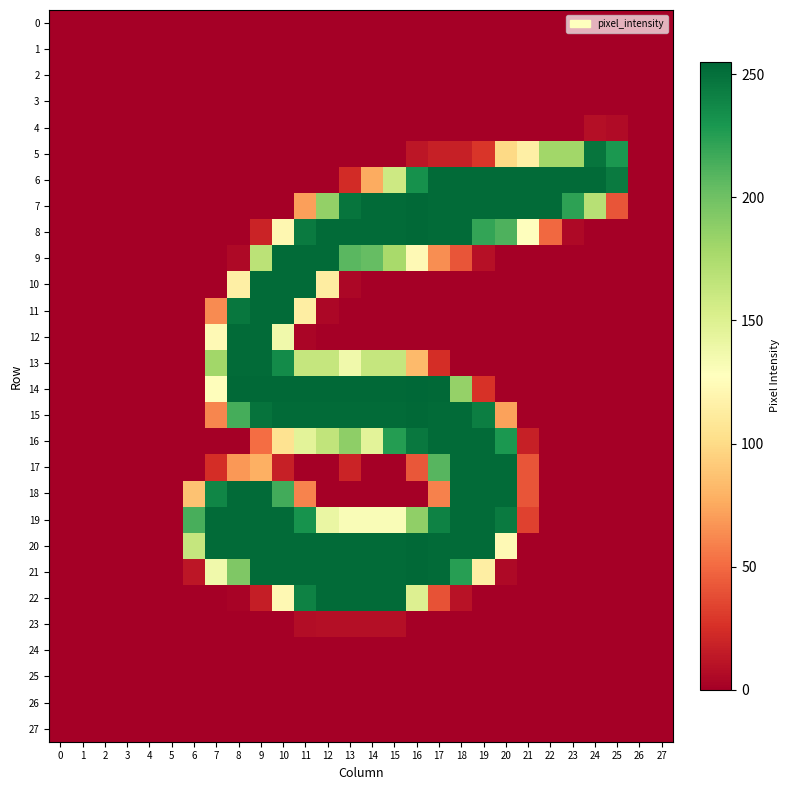

Reading left to right, what are all the values shown in this chart?

0: 0=0	1=0	2=0	3=0	4=0	5=0	6=0	7=0	8=0	9=0	10=0	11=0	12=0	13=0	14=0	15=0	16=0	17=0	18=0	19=0	20=0	21=0	22=0	23=0	24=0	25=0	26=0	27=0
1: 0=0	1=0	2=0	3=0	4=0	5=0	6=0	7=0	8=0	9=0	10=0	11=0	12=0	13=0	14=0	15=0	16=0	17=0	18=0	19=0	20=0	21=0	22=0	23=0	24=0	25=0	26=0	27=0
2: 0=0	1=0	2=0	3=0	4=0	5=0	6=0	7=0	8=0	9=0	10=0	11=0	12=0	13=0	14=0	15=0	16=0	17=0	18=0	19=0	20=0	21=0	22=0	23=0	24=0	25=0	26=0	27=0
3: 0=0	1=0	2=0	3=0	4=0	5=0	6=0	7=0	8=0	9=0	10=0	11=0	12=0	13=0	14=0	15=0	16=0	17=0	18=0	19=0	20=0	21=0	22=0	23=0	24=0	25=0	26=0	27=0
4: 0=0	1=0	2=0	3=0	4=0	5=0	6=0	7=0	8=0	9=0	10=0	11=0	12=0	13=0	14=0	15=0	16=0	17=0	18=0	19=0	20=0	21=0	22=0	23=0	24=8	25=6	26=0	27=0
5: 0=0	1=0	2=0	3=0	4=0	5=0	6=0	7=0	8=0	9=0	10=0	11=0	12=0	13=0	14=0	15=0	16=12	17=17	18=17	19=28	20=99	21=115	22=180	23=180	24=248	25=229	26=0	27=0
6: 0=0	1=0	2=0	3=0	4=0	5=0	6=0	7=0	8=0	9=0	10=0	11=0	12=0	13=23	14=76	15=159	16=233	17=253	18=253	19=253	20=253	21=253	22=253	23=253	24=253	25=245	26=0	27=0
7: 0=0	1=0	2=0	3=0	4=0	5=0	6=0	7=0	8=0	9=0	10=0	11=71	12=186	13=248	14=253	15=253	16=254	17=253	18=253	19=253	20=253	21=253	22=253	23=223	24=170	25=41	26=0	27=0
8: 0=0	1=0	2=0	3=0	4=0	5=0	6=0	7=0	8=0	9=19	10=121	11=245	12=253	13=253	14=253	15=253	16=254	17=253	18=253	19=221	20=212	21=128	22=49	23=5	24=0	25=0	26=0	27=0
9: 0=0	1=0	2=0	3=0	4=0	5=0	6=0	7=0	8=5	9=168	10=253	11=253	12=253	13=208	14=204	15=177	16=123	17=64	18=41	19=9	20=0	21=0	22=0	23=0	24=0	25=0	26=0	27=0
10: 0=0	1=0	2=0	3=0	4=0	5=0	6=0	7=0	8=115	9=253	10=253	11=253	12=113	13=4	14=0	15=0	16=0	17=0	18=0	19=0	20=0	21=0	22=0	23=0	24=0	25=0	26=0	27=0
11: 0=0	1=0	2=0	3=0	4=0	5=0	6=0	7=63	8=247	9=253	10=253	11=114	12=4	13=0	14=0	15=0	16=0	17=0	18=0	19=0	20=0	21=0	22=0	23=0	24=0	25=0	26=0	27=0
12: 0=0	1=0	2=0	3=0	4=0	5=0	6=0	7=123	8=253	9=253	10=137	11=3	12=0	13=0	14=0	15=0	16=0	17=0	18=0	19=0	20=0	21=0	22=0	23=0	24=0	25=0	26=0	27=0
13: 0=0	1=0	2=0	3=0	4=0	5=0	6=0	7=180	8=253	9=253	10=236	11=163	12=163	13=137	14=163	15=163	16=83	17=24	18=0	19=0	20=0	21=0	22=0	23=0	24=0	25=0	26=0	27=0
14: 0=0	1=0	2=0	3=0	4=0	5=0	6=0	7=126	8=254	9=254	10=254	11=254	12=254	13=254	14=254	15=254	16=255	17=254	18=185	19=26	20=0	21=0	22=0	23=0	24=0	25=0	26=0	27=0
15: 0=0	1=0	2=0	3=0	4=0	5=0	6=0	7=61	8=215	9=249	10=253	11=253	12=253	13=253	14=253	15=253	16=254	17=253	18=253	19=243	20=72	21=0	22=0	23=0	24=0	25=0	26=0	27=0
16: 0=0	1=0	2=0	3=0	4=0	5=0	6=0	7=0	8=0	9=51	10=105	11=146	12=165	13=188	14=146	15=226	16=246	17=253	18=253	19=253	20=229	21=17	22=0	23=0	24=0	25=0	26=0	27=0
17: 0=0	1=0	2=0	3=0	4=0	5=0	6=0	7=24	8=68	9=78	10=17	11=0	12=0	13=19	14=0	15=0	16=42	17=209	18=253	19=253	20=253	21=41	22=0	23=0	24=0	25=0	26=0	27=0
18: 0=0	1=0	2=0	3=0	4=0	5=0	6=87	7=239	8=253	9=253	10=216	11=60	12=0	13=0	14=0	15=0	16=0	17=59	18=253	19=253	20=253	21=41	22=0	23=0	24=0	25=0	26=0	27=0
19: 0=0	1=0	2=0	3=0	4=0	5=0	6=214	7=253	8=253	9=253	10=253	11=232	12=141	13=131	14=131	15=131	16=187	17=241	18=253	19=253	20=245	21=33	22=0	23=0	24=0	25=0	26=0	27=0
20: 0=0	1=0	2=0	3=0	4=0	5=0	6=163	7=253	8=253	9=253	10=253	11=253	12=253	13=253	14=253	15=253	16=254	17=253	18=253	19=253	20=123	21=0	22=0	23=0	24=0	25=0	26=0	27=0
21: 0=0	1=0	2=0	3=0	4=0	5=0	6=12	7=137	8=194	9=253	10=253	11=253	12=253	13=253	14=253	15=253	16=254	17=253	18=225	19=114	20=5	21=0	22=0	23=0	24=0	25=0	26=0	27=0
22: 0=0	1=0	2=0	3=0	4=0	5=0	6=0	7=0	8=2	9=16	10=122	11=241	12=253	13=253	14=253	15=253	16=150	17=40	18=10	19=0	20=0	21=0	22=0	23=0	24=0	25=0	26=0	27=0
23: 0=0	1=0	2=0	3=0	4=0	5=0	6=0	7=0	8=0	9=0	10=0	11=7	12=8	13=8	14=8	15=8	16=0	17=0	18=0	19=0	20=0	21=0	22=0	23=0	24=0	25=0	26=0	27=0
24: 0=0	1=0	2=0	3=0	4=0	5=0	6=0	7=0	8=0	9=0	10=0	11=0	12=0	13=0	14=0	15=0	16=0	17=0	18=0	19=0	20=0	21=0	22=0	23=0	24=0	25=0	26=0	27=0
25: 0=0	1=0	2=0	3=0	4=0	5=0	6=0	7=0	8=0	9=0	10=0	11=0	12=0	13=0	14=0	15=0	16=0	17=0	18=0	19=0	20=0	21=0	22=0	23=0	24=0	25=0	26=0	27=0
26: 0=0	1=0	2=0	3=0	4=0	5=0	6=0	7=0	8=0	9=0	10=0	11=0	12=0	13=0	14=0	15=0	16=0	17=0	18=0	19=0	20=0	21=0	22=0	23=0	24=0	25=0	26=0	27=0
27: 0=0	1=0	2=0	3=0	4=0	5=0	6=0	7=0	8=0	9=0	10=0	11=0	12=0	13=0	14=0	15=0	16=0	17=0	18=0	19=0	20=0	21=0	22=0	23=0	24=0	25=0	26=0	27=0